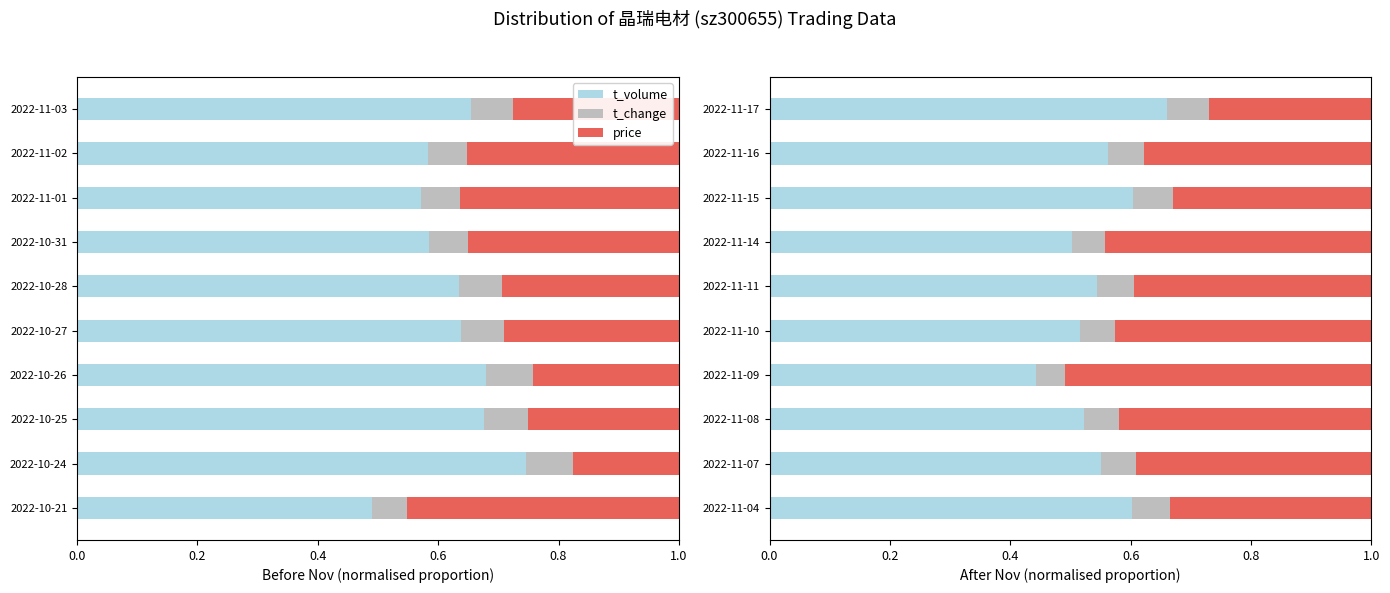

Which series changed the most between 2022-11-04 and 2022-11-16?

price